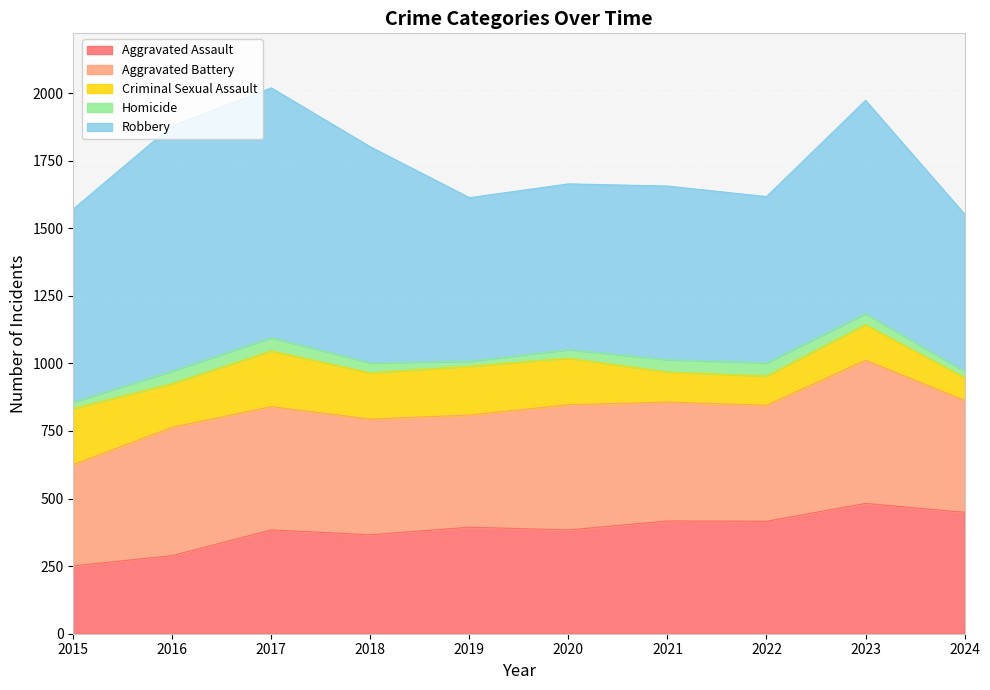

The Criminal Sexual Assault series shows 84 at 2024. True or false?

True